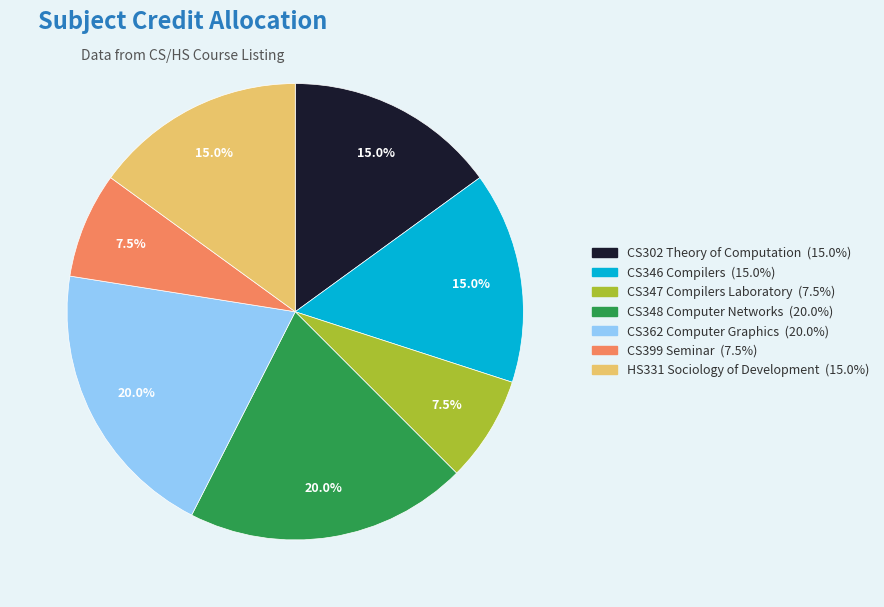

What is the ratio of the value at CS399 Seminar to the value at CS348 Computer Networks?

0.4